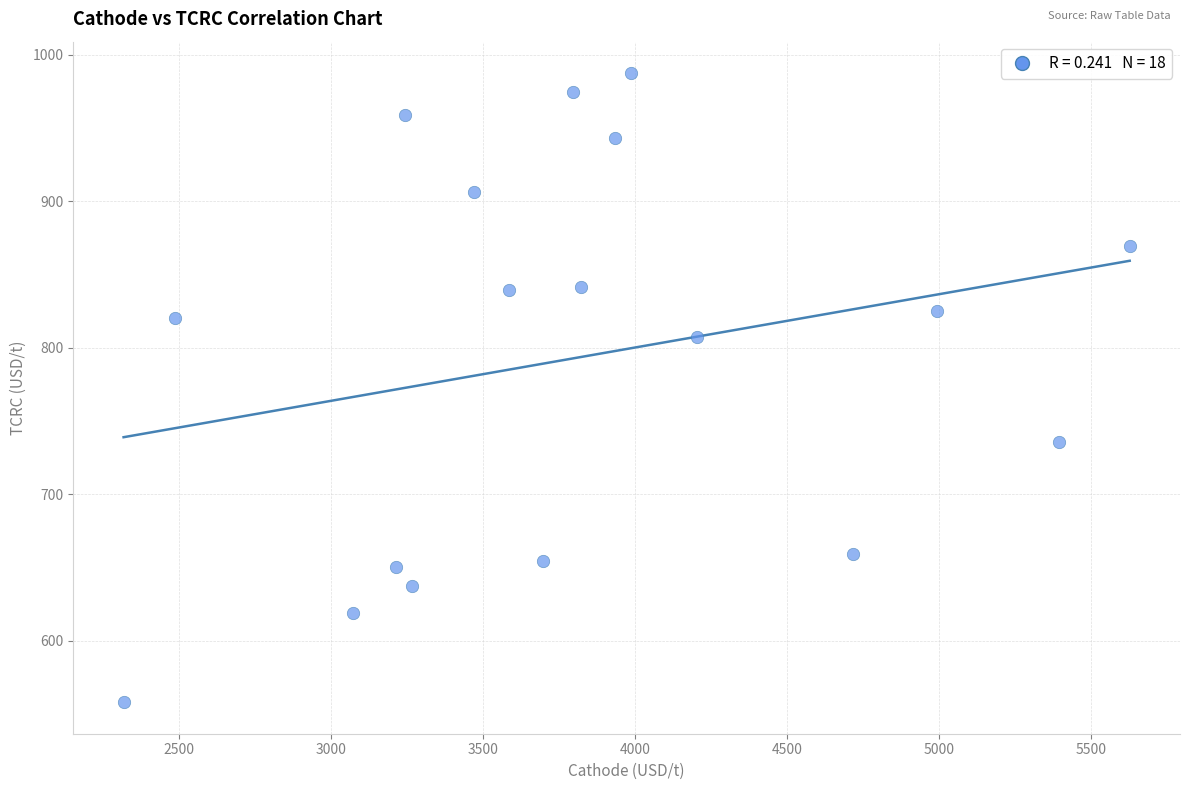

What is the range of Y values (max minus min)?

429.5